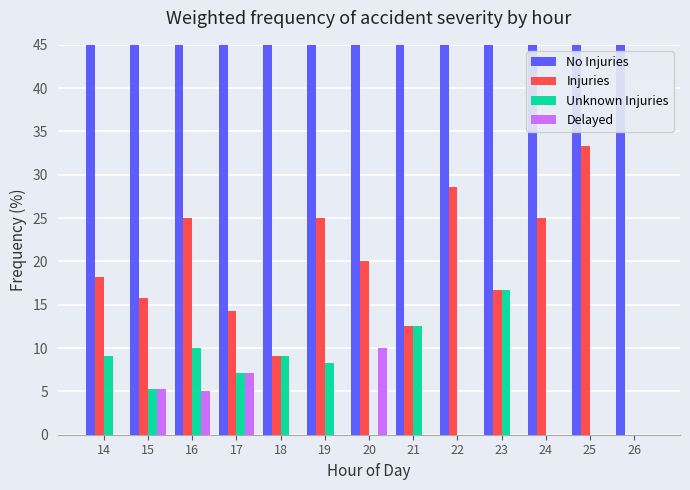

At which label is Delayed closest to 5?

16